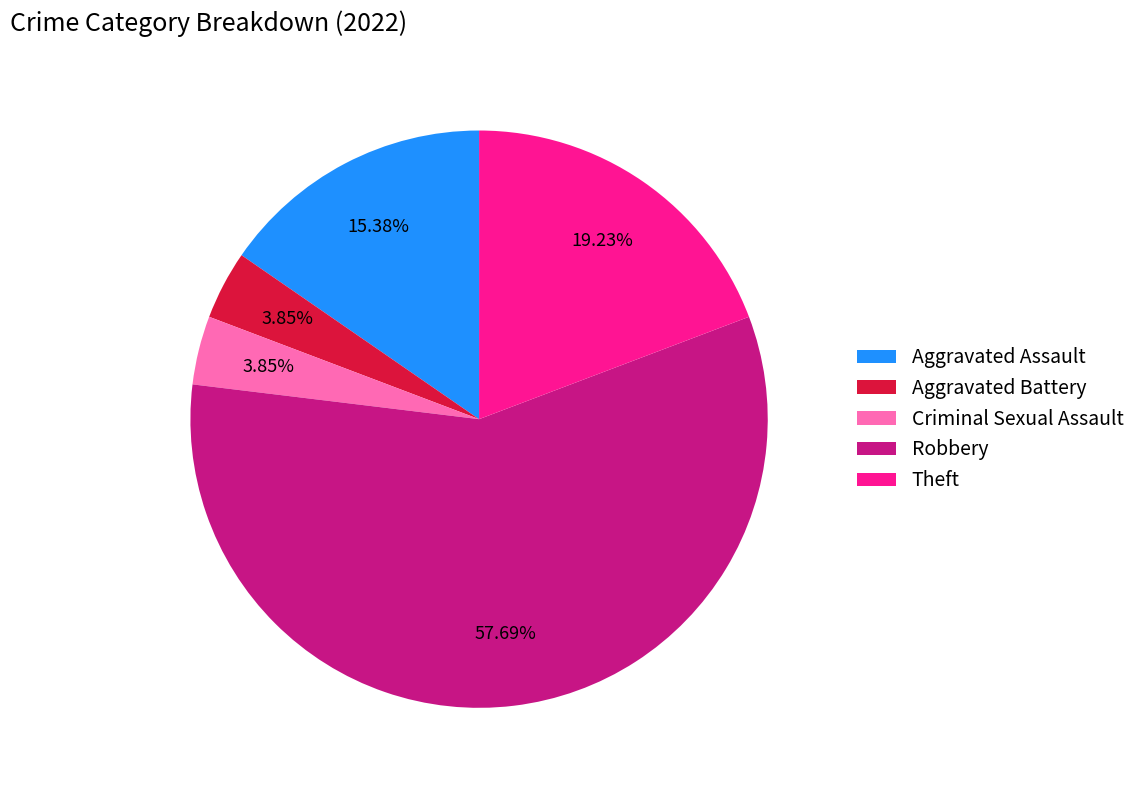

To the nearest percent, what is the difference between the largest and smallest slice percentages?

54%